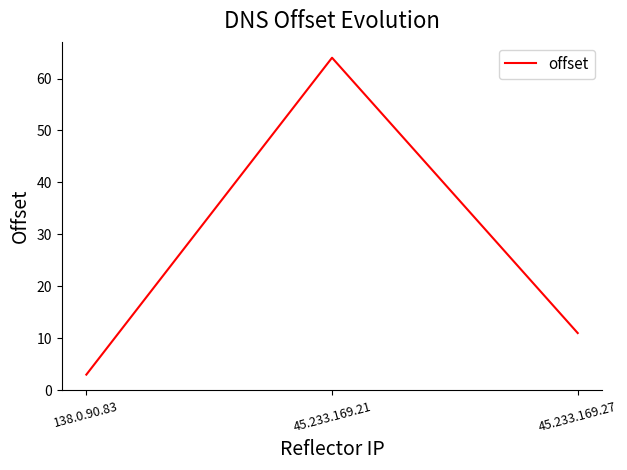

Which label corresponds to the smallest value in the chart?

138.0.90.83